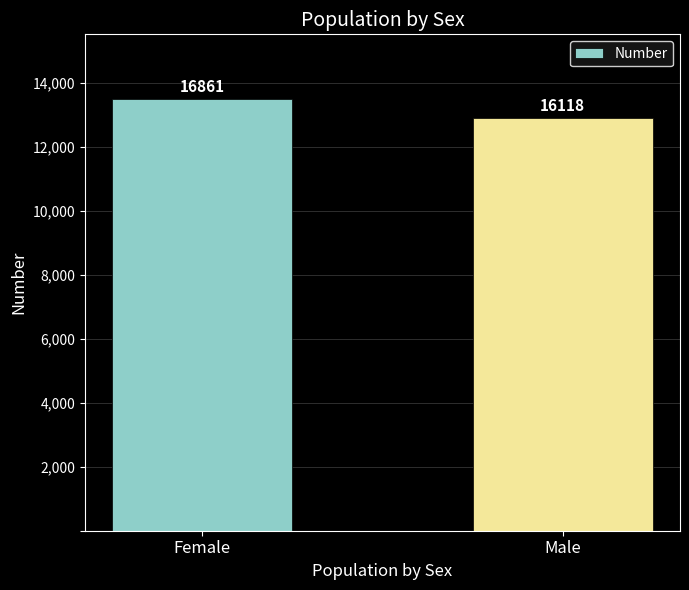

Does the chart contain any negative values?

No